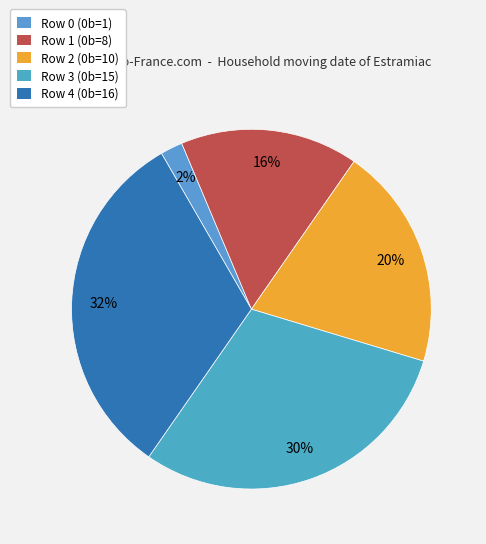

Which slice is the largest?

Row 4